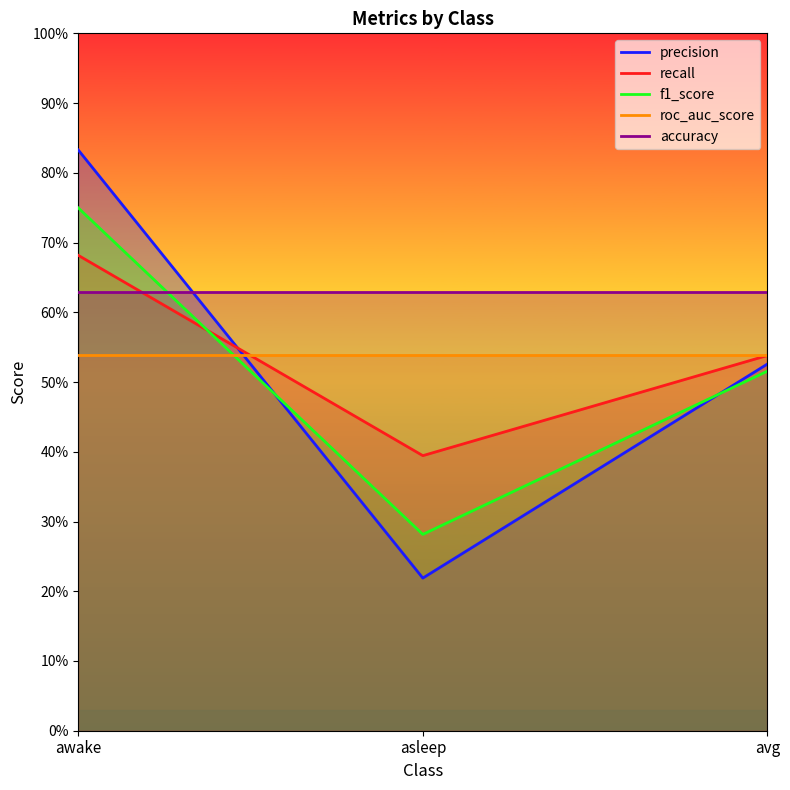

Does the chart display data point markers on the line(s)?

No